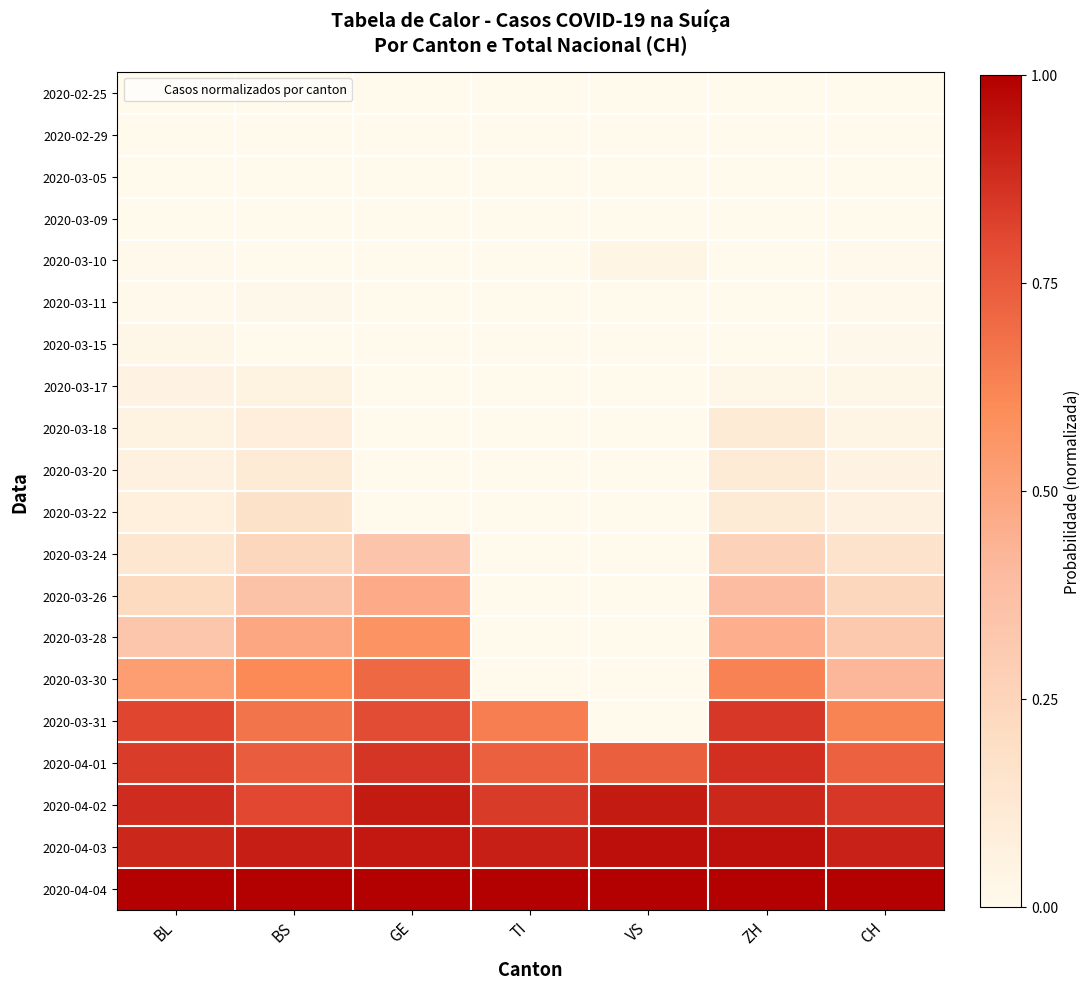

At which category is the sum across all series the highest?

ZH